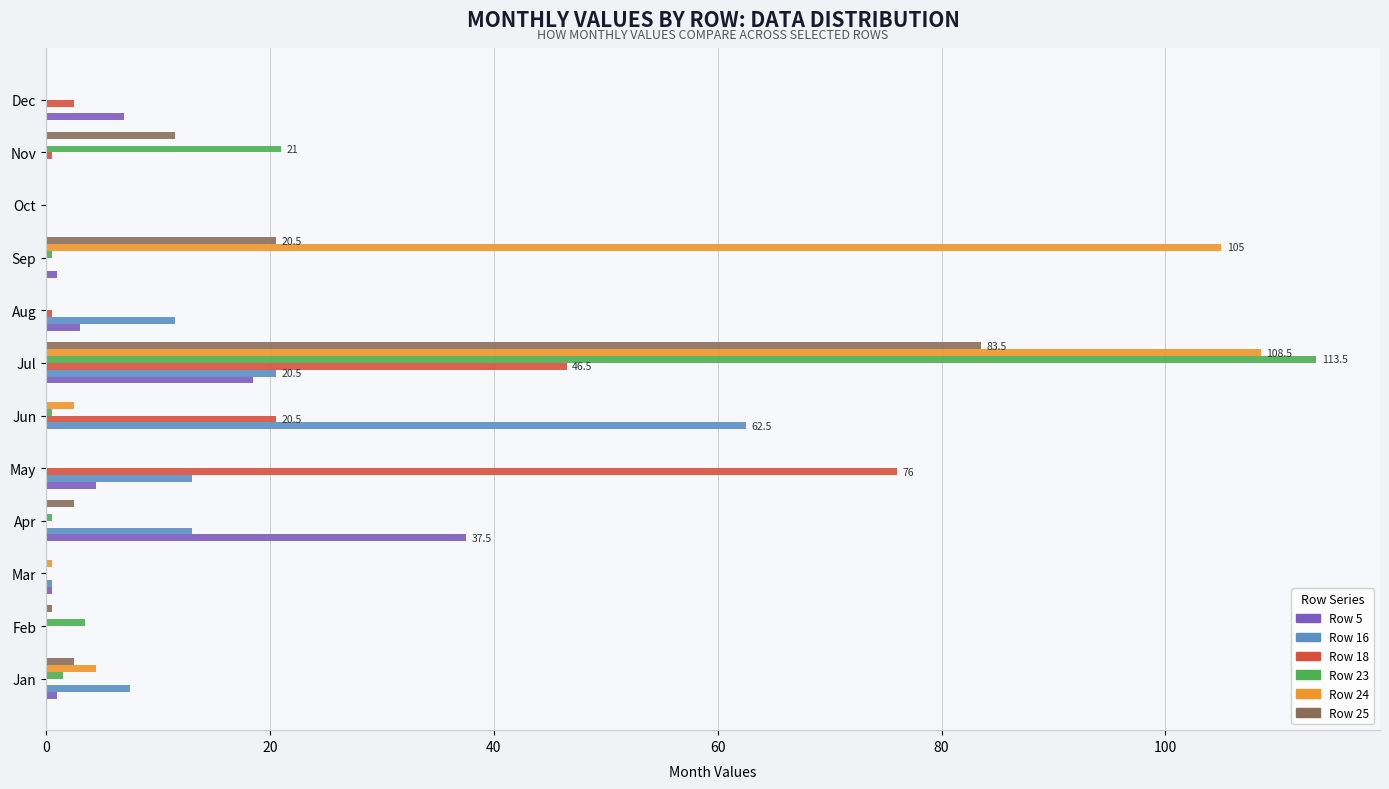

At which category does the chart reach its peak across all series?

Jul